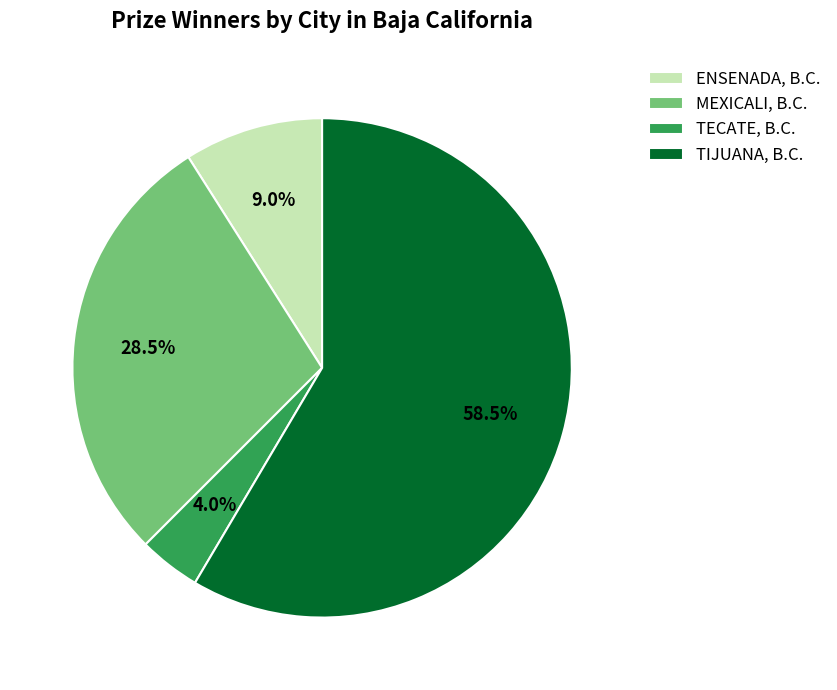

To the nearest percent, what percentage of the pie is TECATE, B.C.?

4%